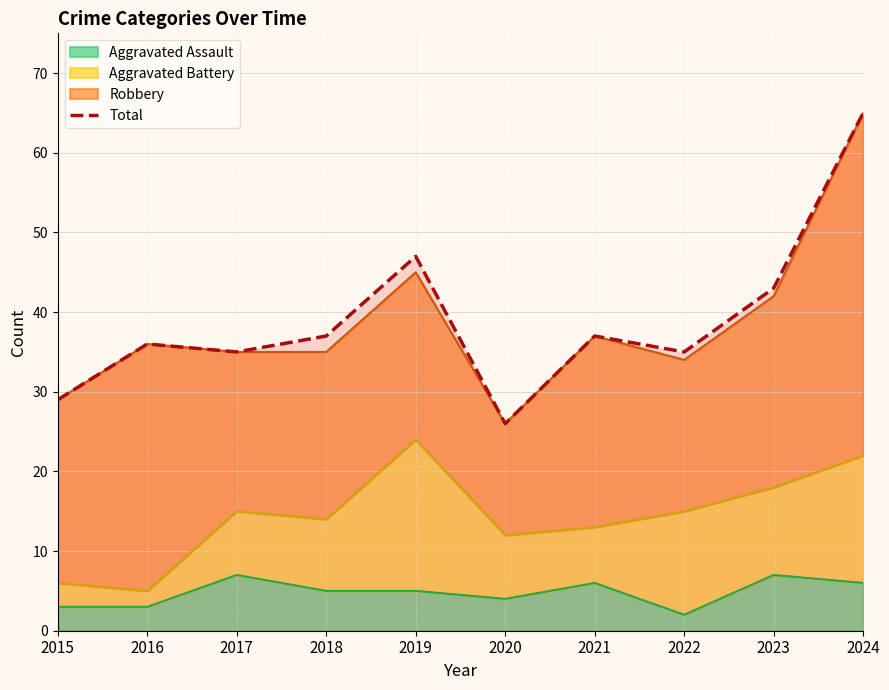

At which label is the value closest to 45?

2019